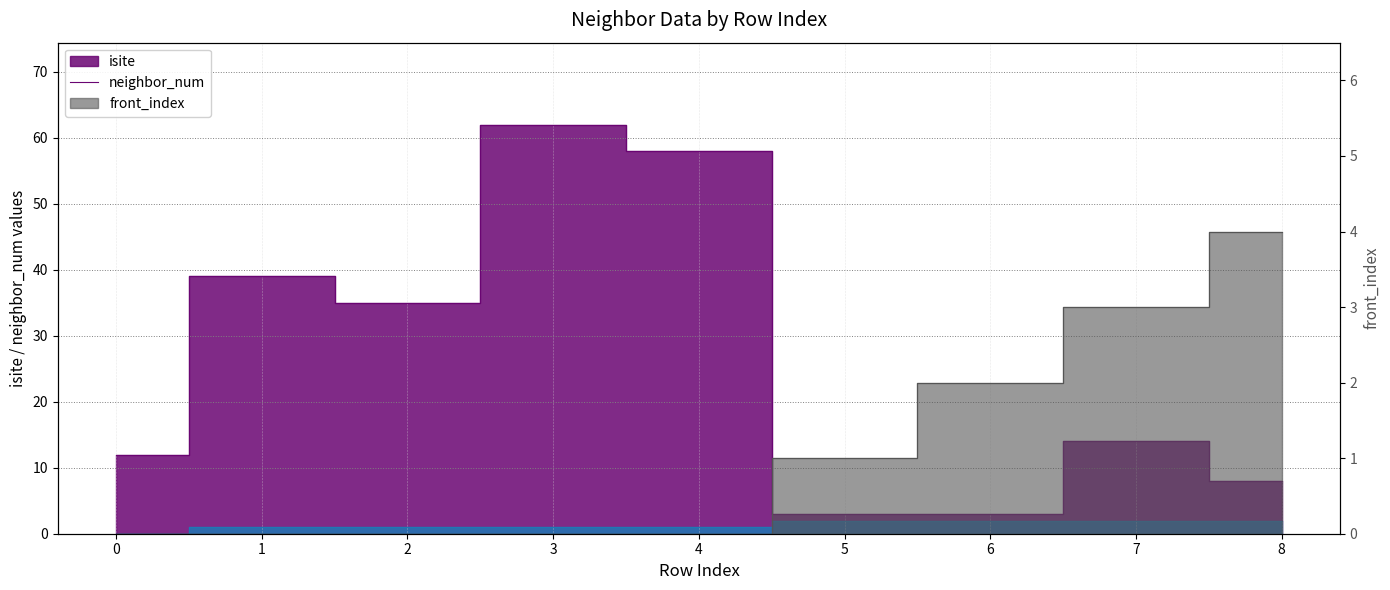

At 4, list the series in order from largest to smallest.

isite_line, neighbor_num_line, front_index_line